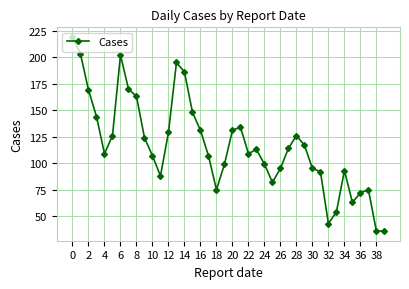

What is the minimum value shown in the chart?

36